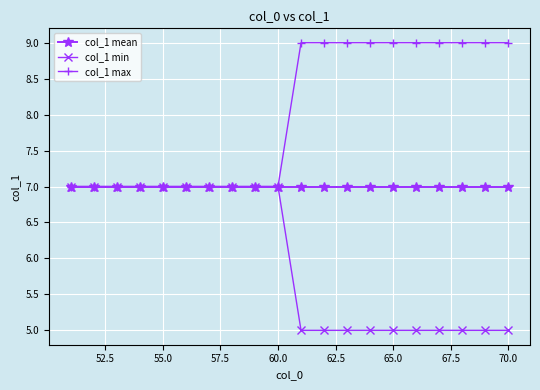

What is the maximum value shown in the chart?

9